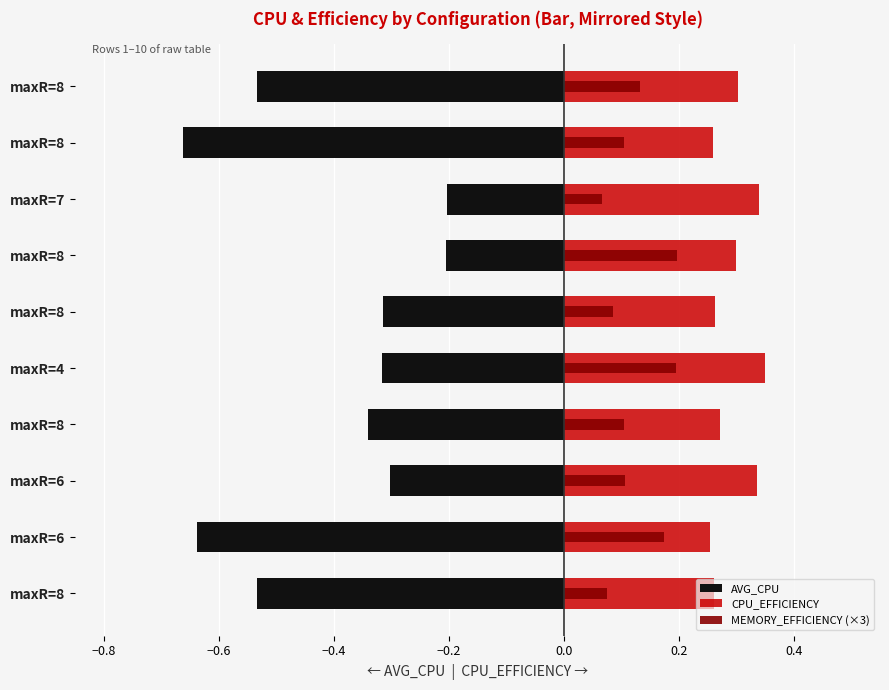

What is the average value of the AVG_CPU series?

-0.4